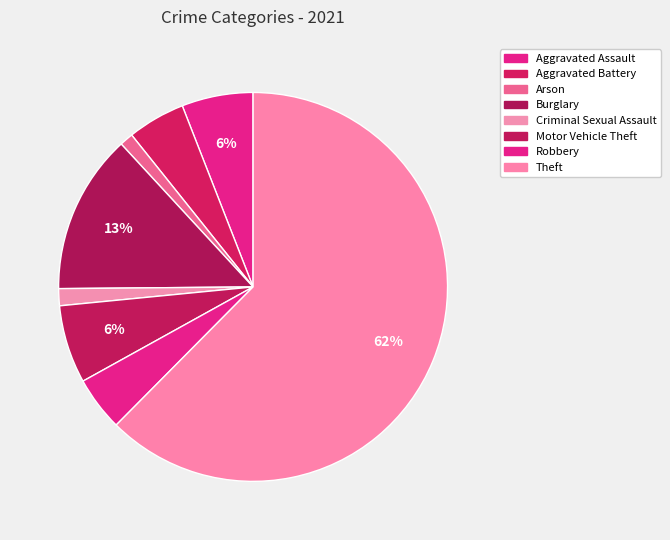

Which slice is the largest?

Theft